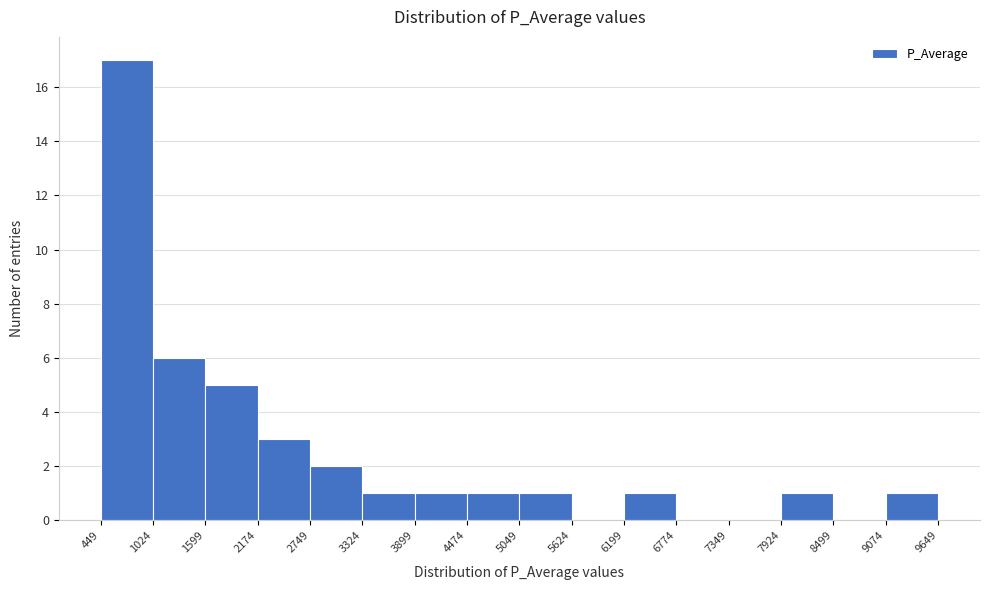

Reading left to right, transcribe this chart: for each bar, give the range it covers on the x-axis and its height. The values are not printed on the chart, so give them approximately, as read against the axis.

449 to 1024: 17
1024 to 1599: 6
1599 to 2174: 5
2174 to 2749: 3
2749 to 3324: 2
3324 to 3899: 1
3899 to 4474: 1
4474 to 5049: 1
5049 to 5624: 1
5624 to 6199: 0
6199 to 6774: 1
6774 to 7349: 0
7349 to 7924: 0
7924 to 8499: 1
8499 to 9074: 0
9074 to 9649: 1